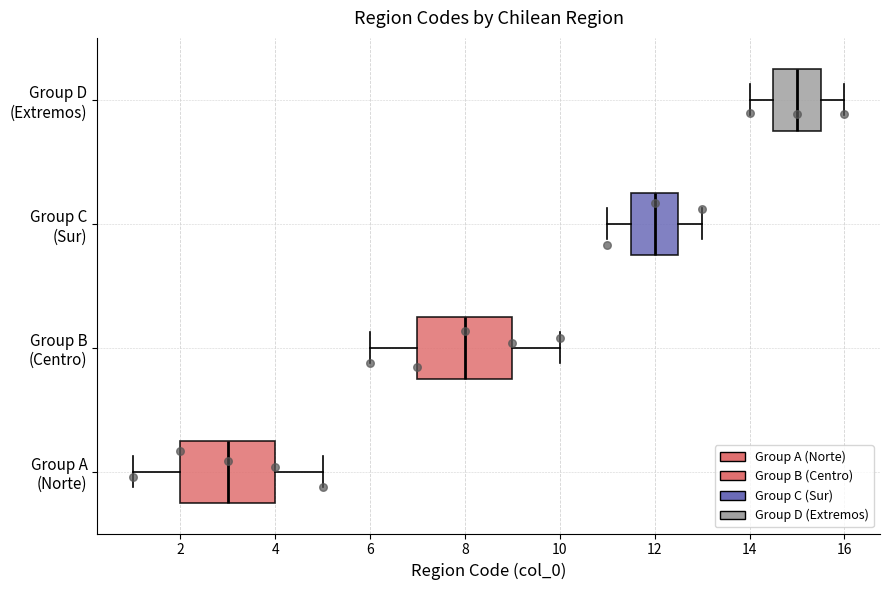

Reading bottom to top, read every box against the x-axis: the position of its median line, the range the box covers, and the ends of its whiskers. The values are not printed on the chart, so give them approximately, as read against the axis.

Group A (Norte): median 3.0, box 2.0 to 4.0, whiskers 1.0 to 5.0
Group B (Centro): median 8.0, box 7.0 to 9.0, whiskers 6.0 to 10.0
Group C (Sur): median 12.0, box 11.6 to 12.6, whiskers 11.0 to 13.0
Group D (Extremos): median 15.0, box 14.6 to 15.6, whiskers 14.0 to 16.0